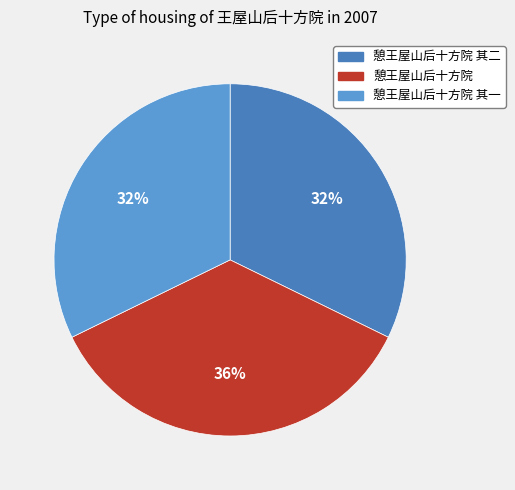

Approximately how many times larger is the value at 憩王屋山后十方院 其一 compared to 憩王屋山后十方院?

0.9